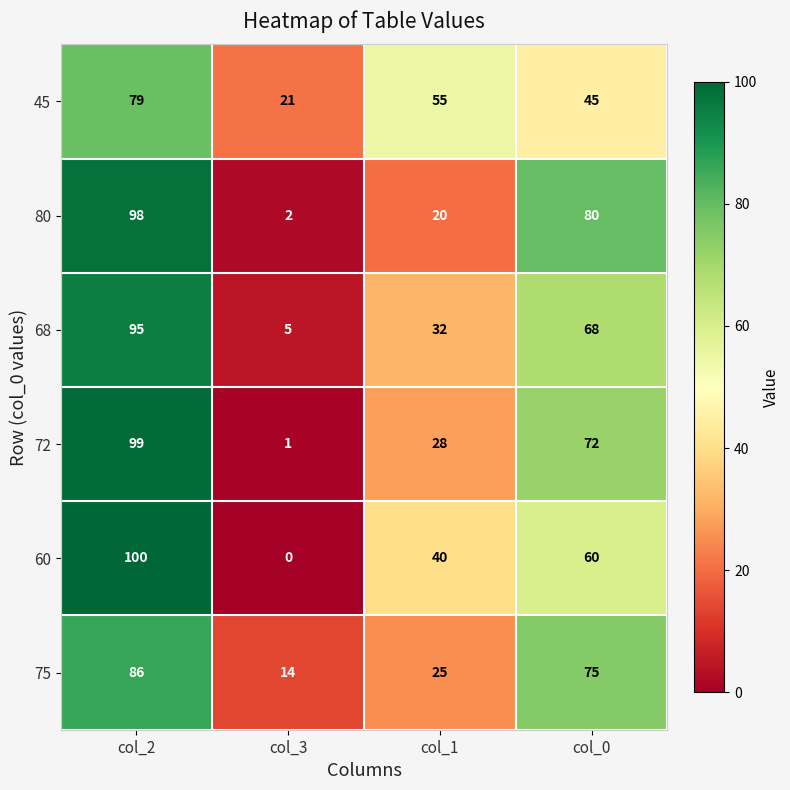

What is the difference between the second highest and second lowest values in the 68 series?

36